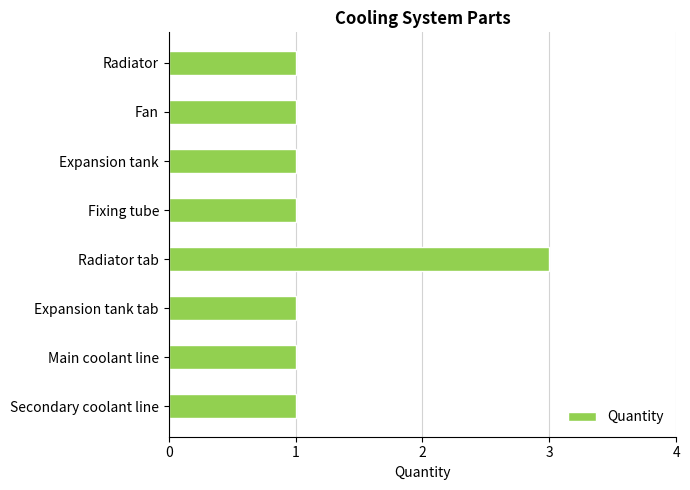

What is the sum of all values?

10